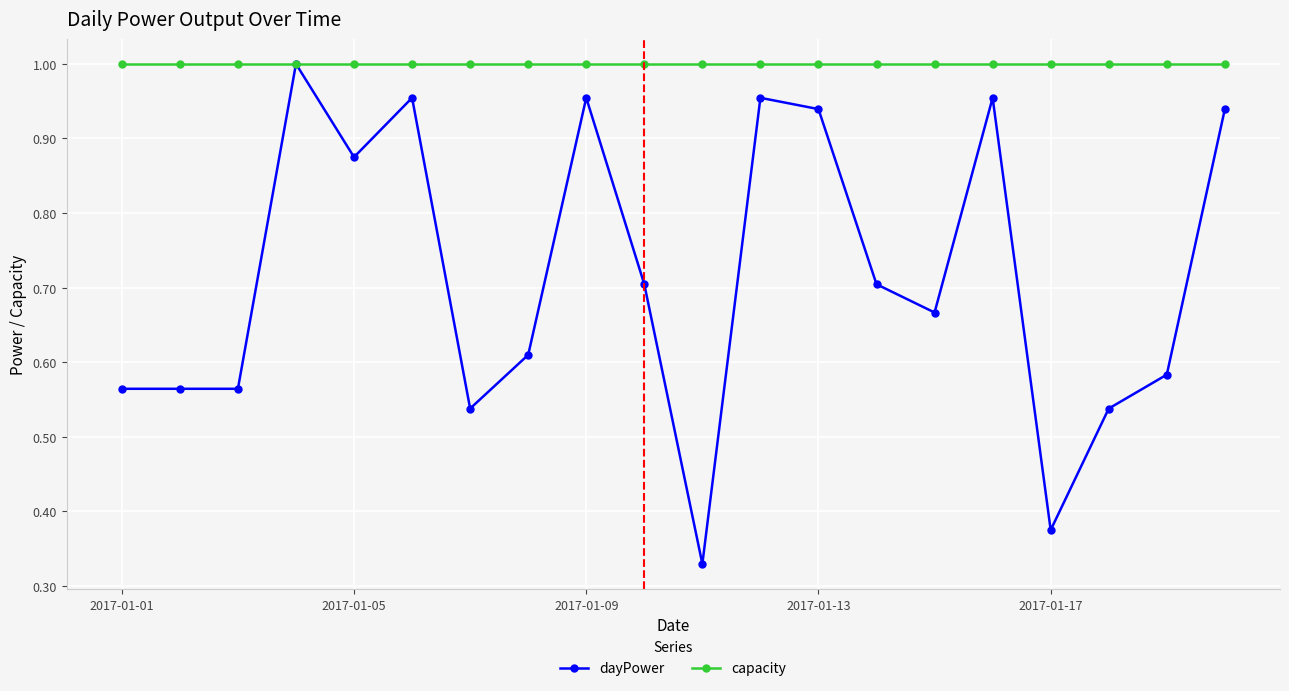

Which series has the largest total across all categories?

capacity